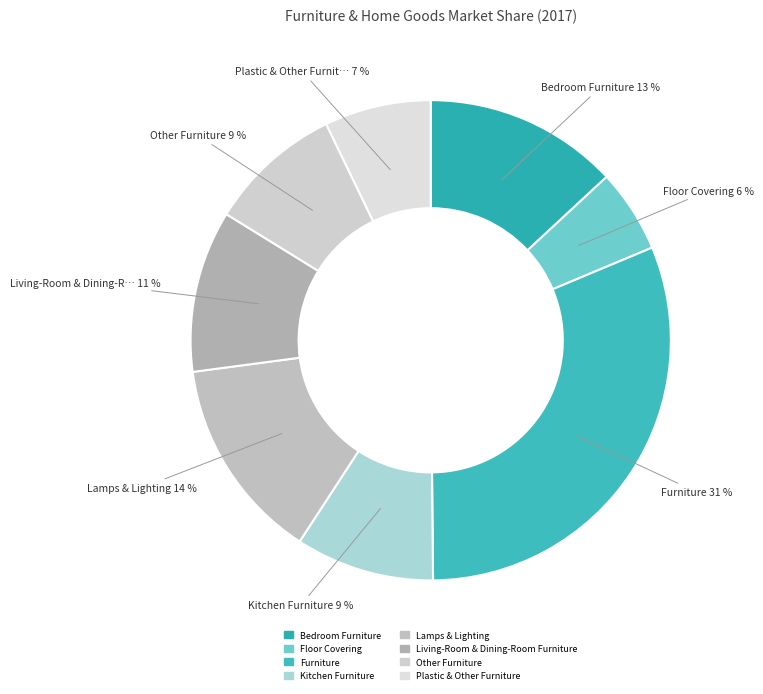

Count the number of slices in the pie.

8